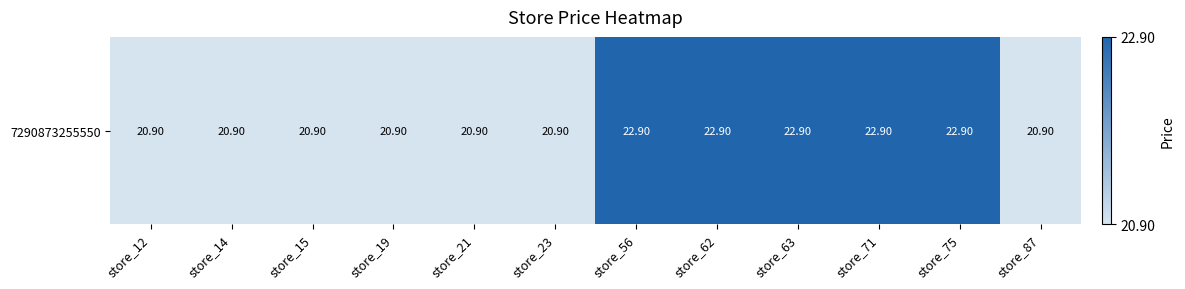

What is the greatest value displayed?

22.9